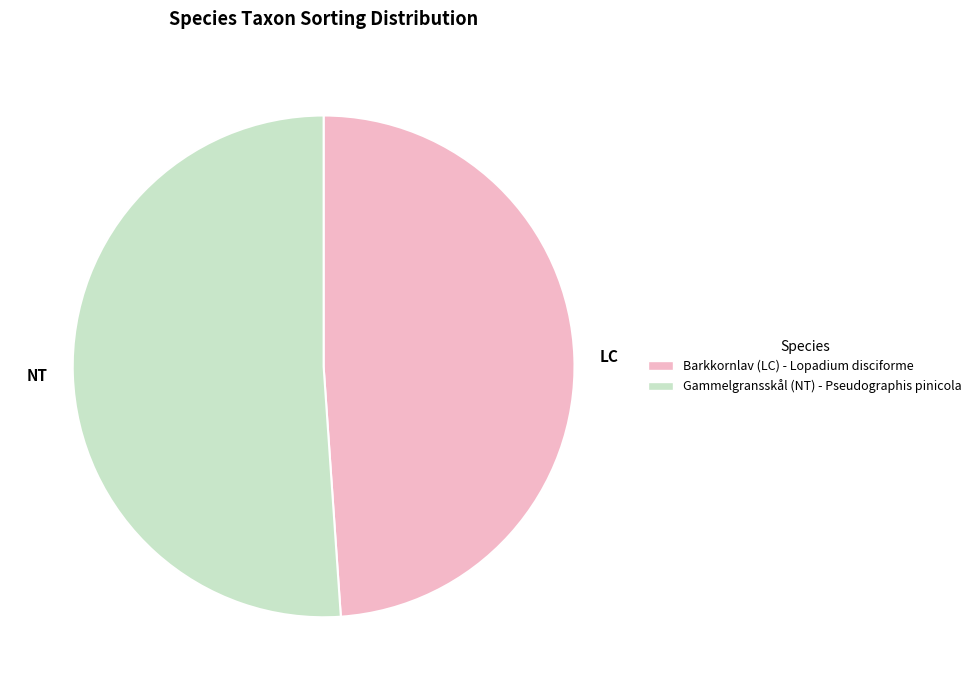

Count the number of slices in the pie.

2